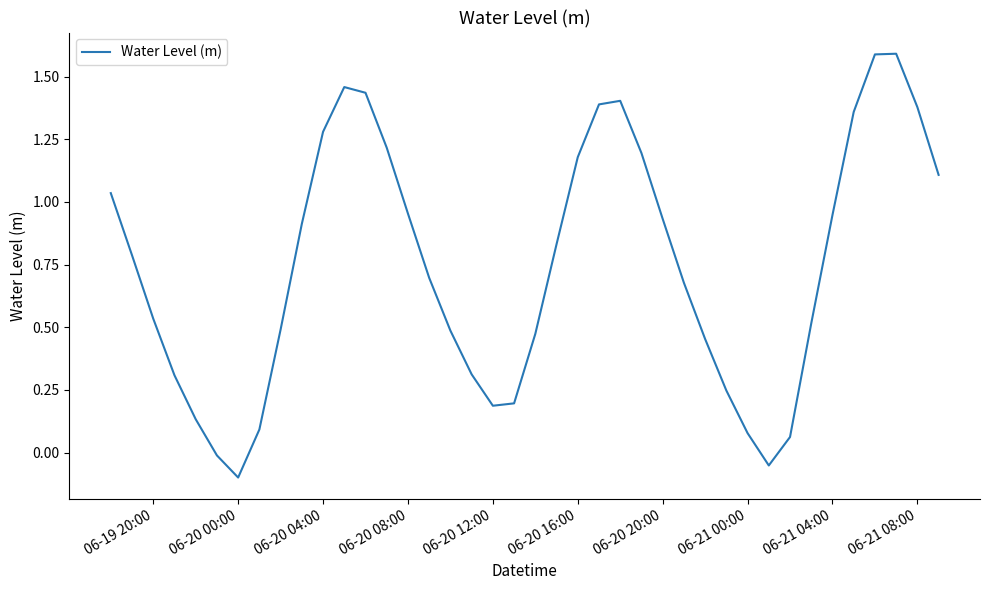

What is the maximum value shown in the chart?

1.6